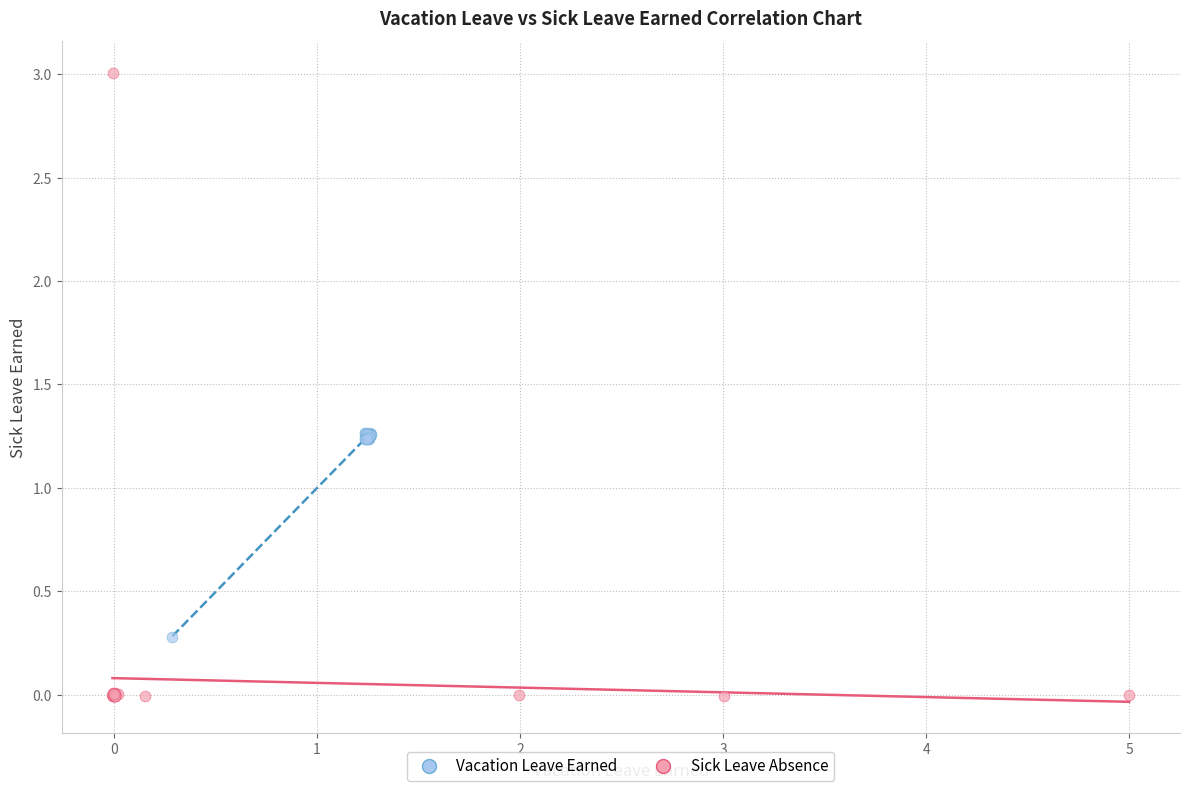

Which series contains the highest Y value?

Sick Leave Absence